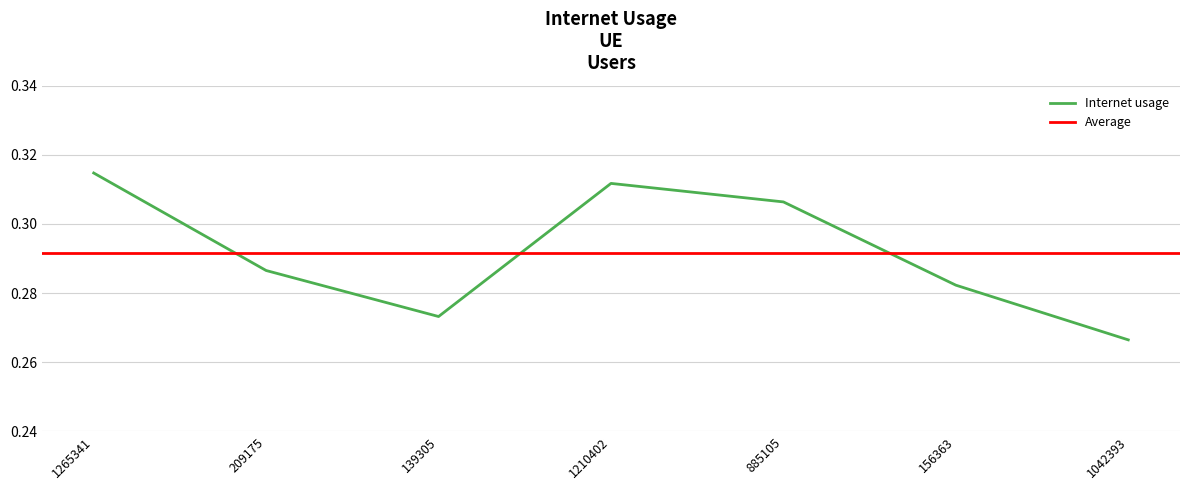

How many interior local peaks (higher than both neighbors) does the data have?

1